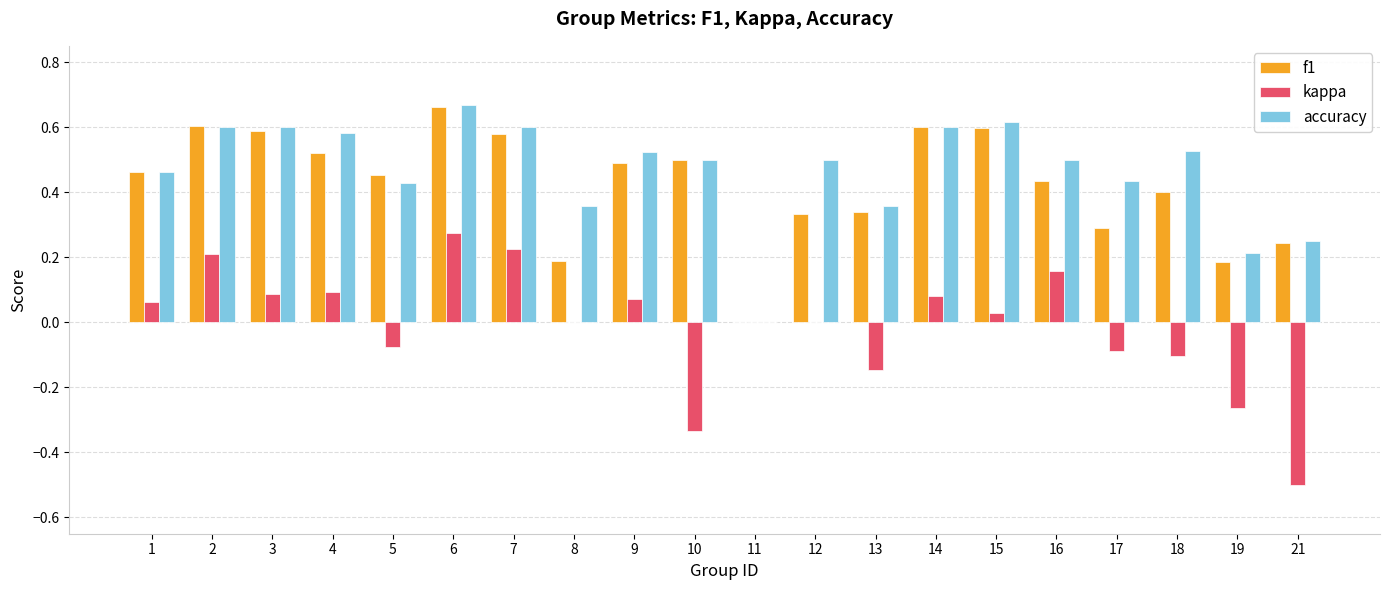

At which label is f1 closest to 0?

11